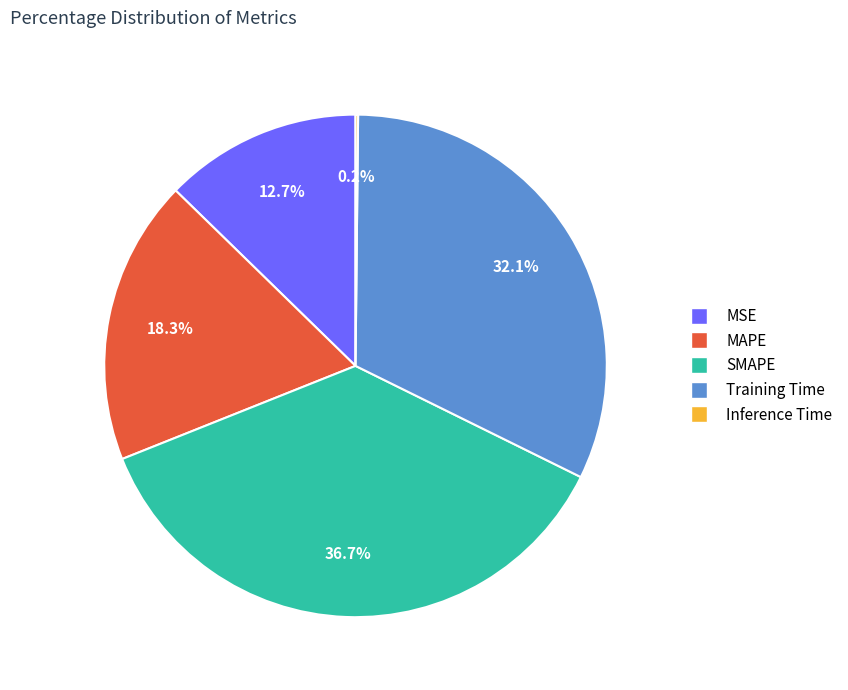

The MSE slice represents 3% of the pie. True or false?

False